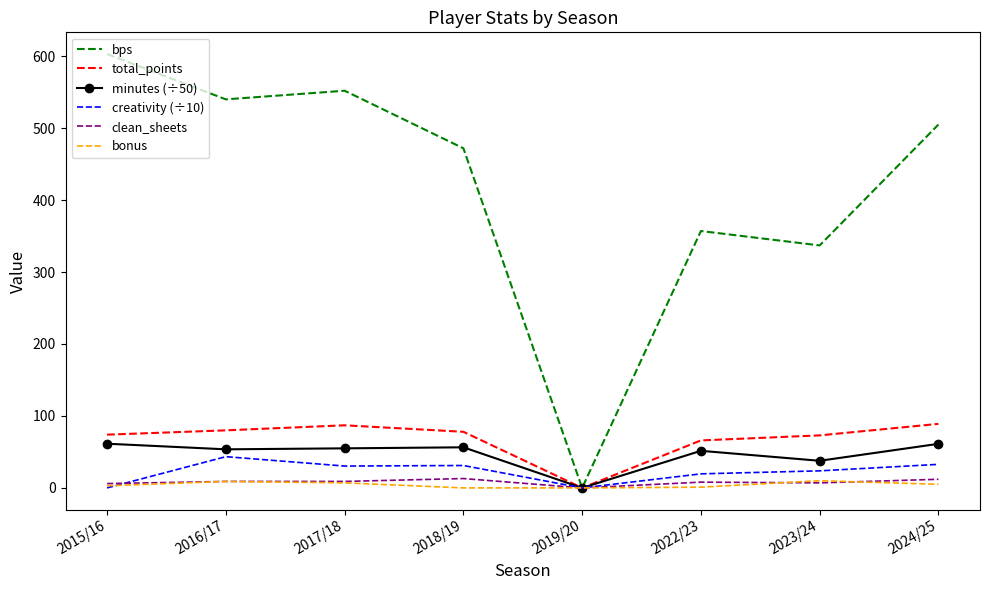

Where does the minutes (÷50) series first go above 54?

2015/16